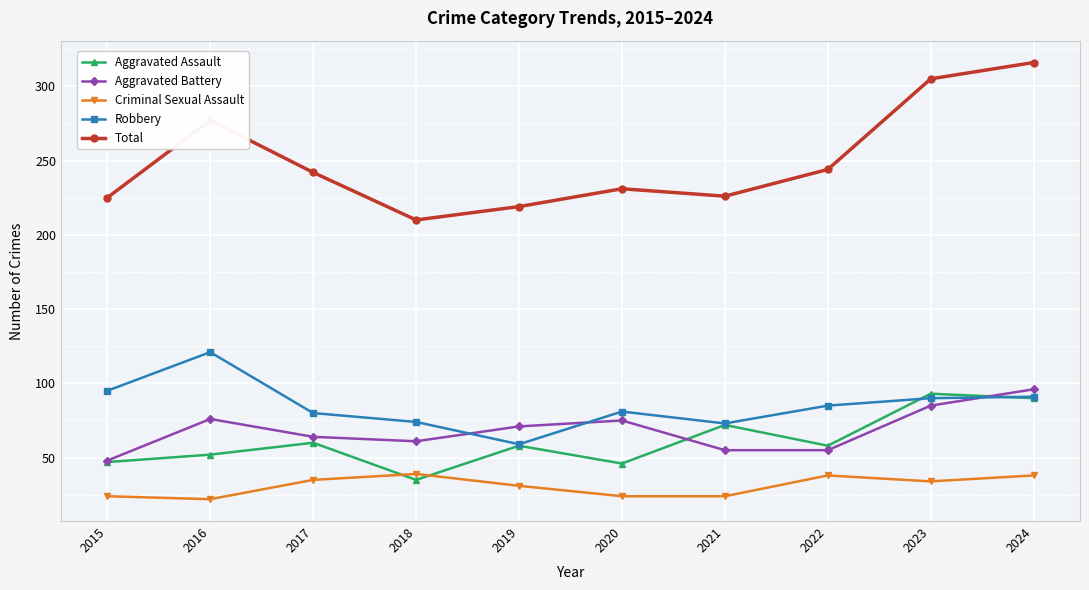

What is the total value across all series at 2016?

548